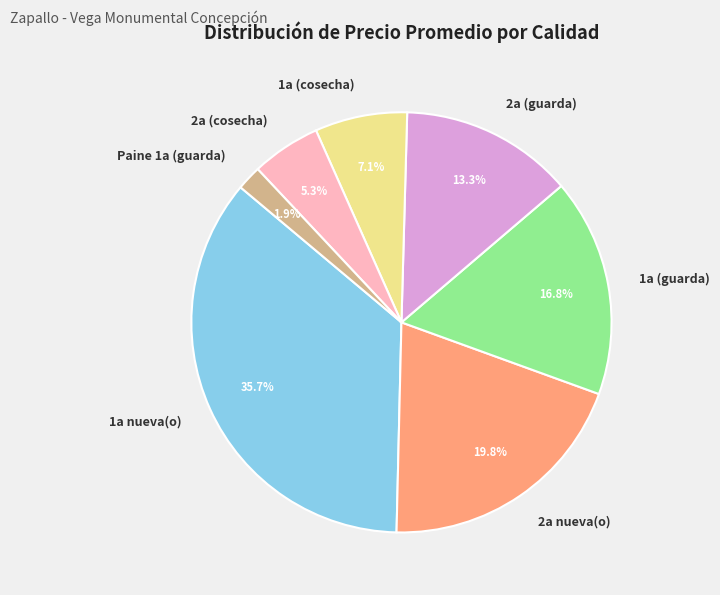

Is there a majority slice in this chart?

No